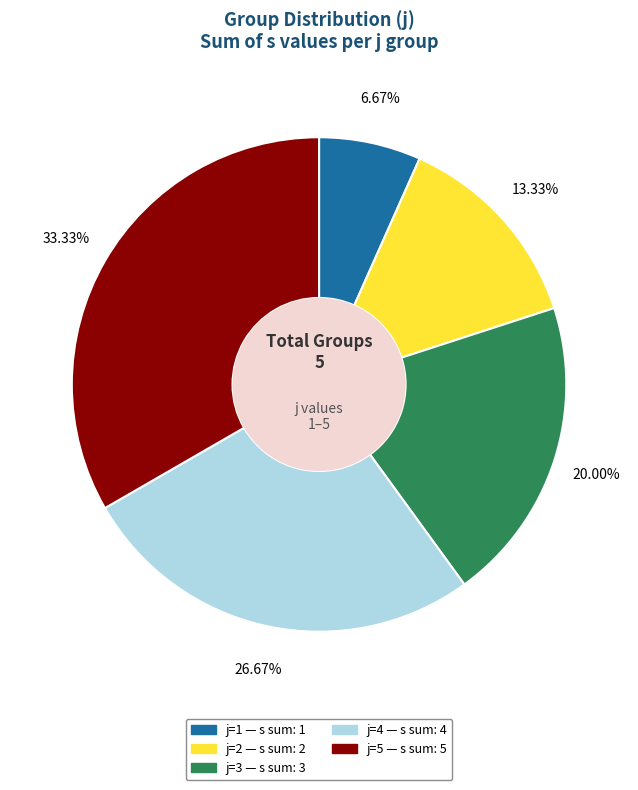

Which has a higher value, j=4 or j=3?

j=4